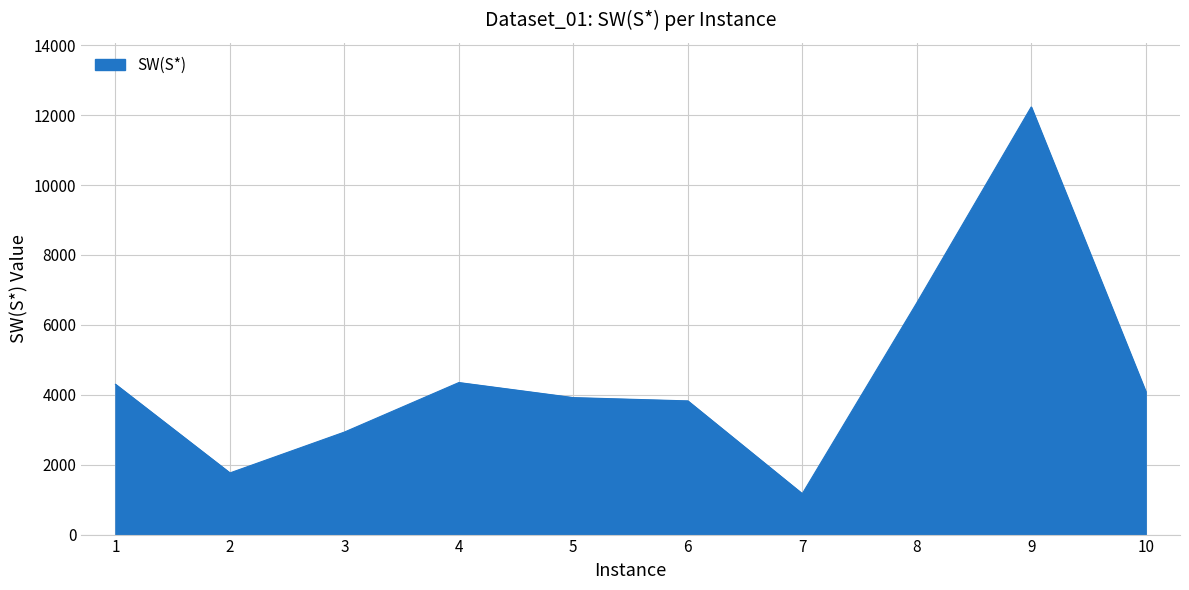

Does the chart have visible grid lines?

Yes